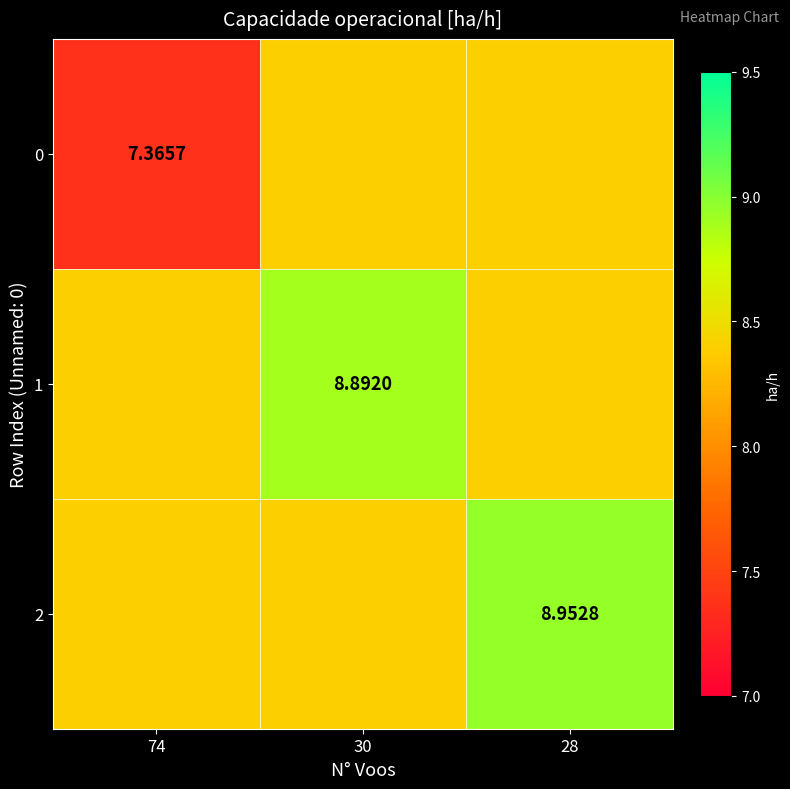

At which category does the chart reach its peak across all series?

28